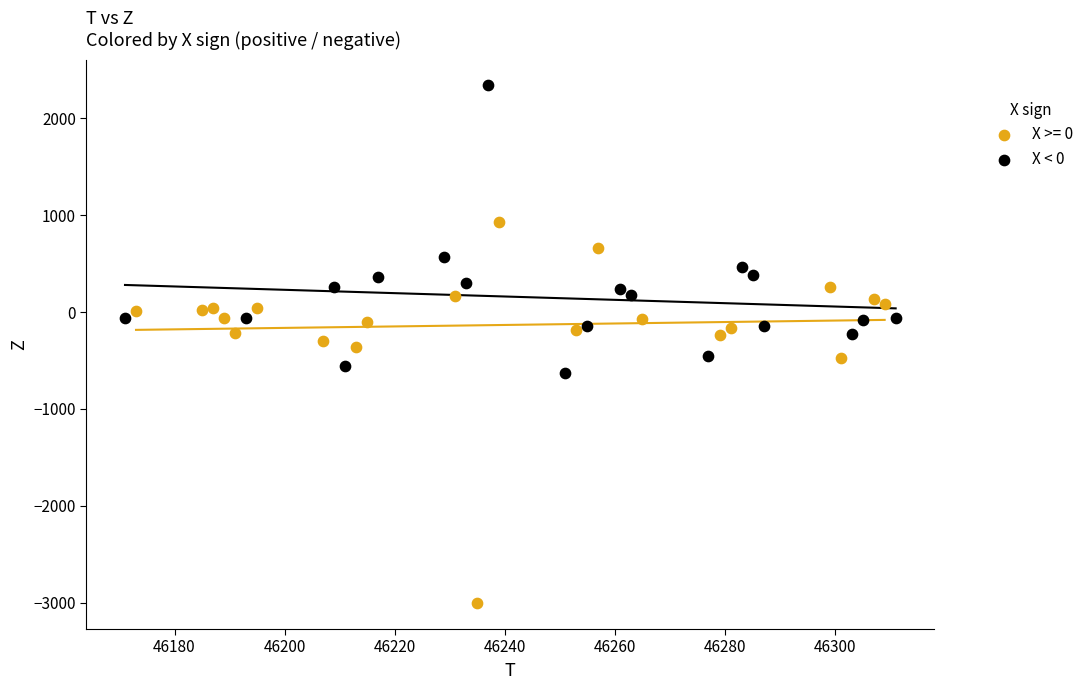

Which series has the largest Y range (max minus min)?

X >= 0